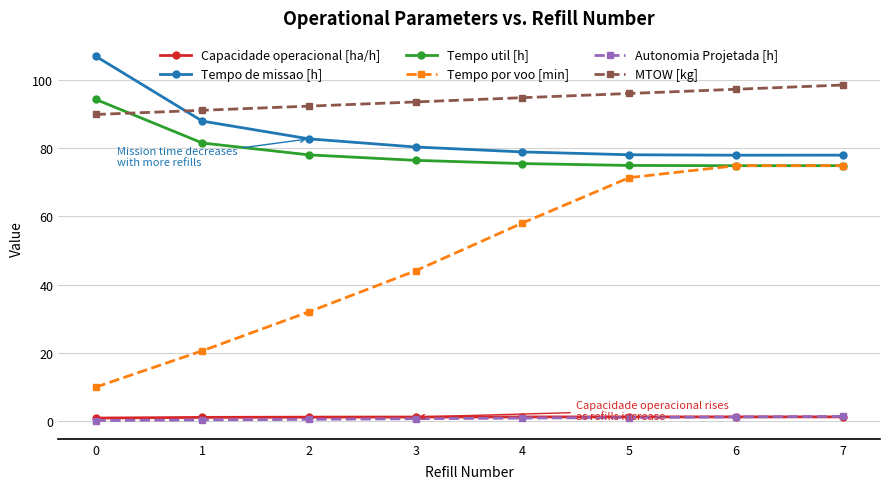

What is the value of the MTOW [kg] point at the 7th from the left?

97.3